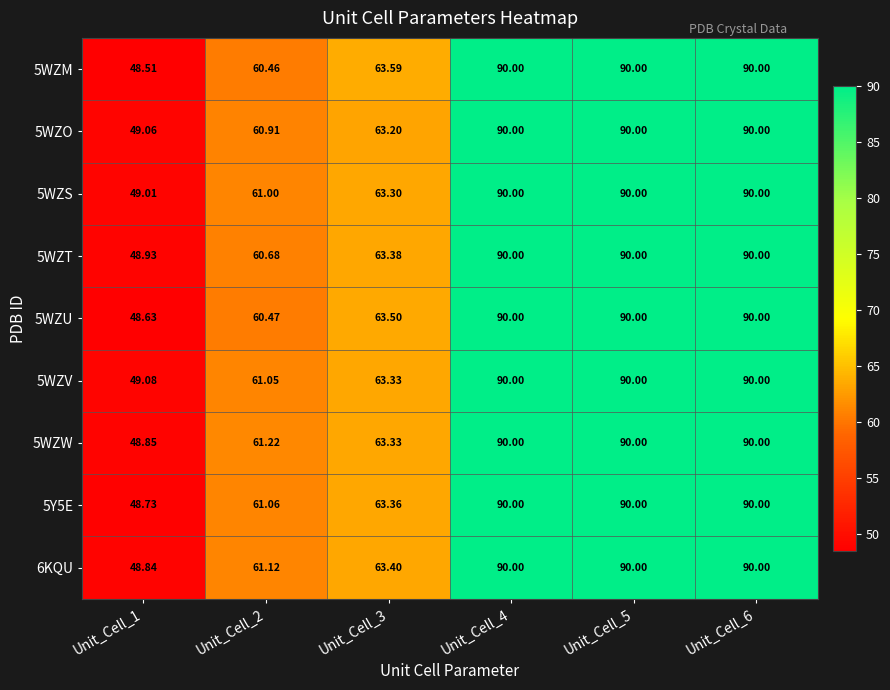

Is the value of 5WZS at Unit_Cell_5 greater than the value of 5WZV at Unit_Cell_1?

Yes